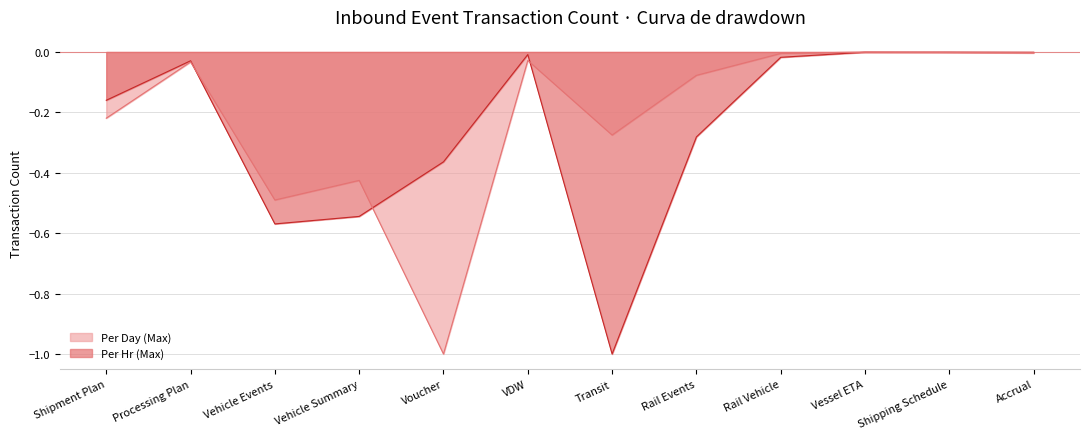

Does the chart display data point markers on the line(s)?

No